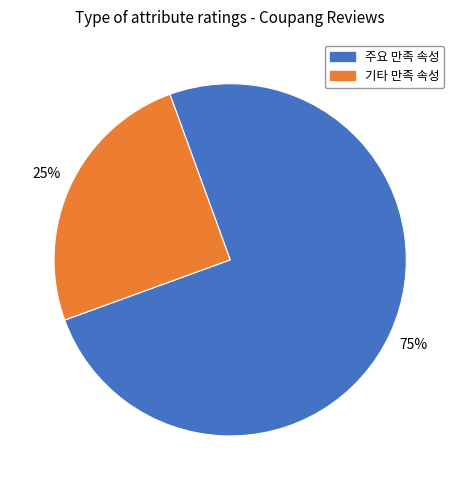

To the nearest percent, what is the difference between the largest and smallest slice percentages?

50%